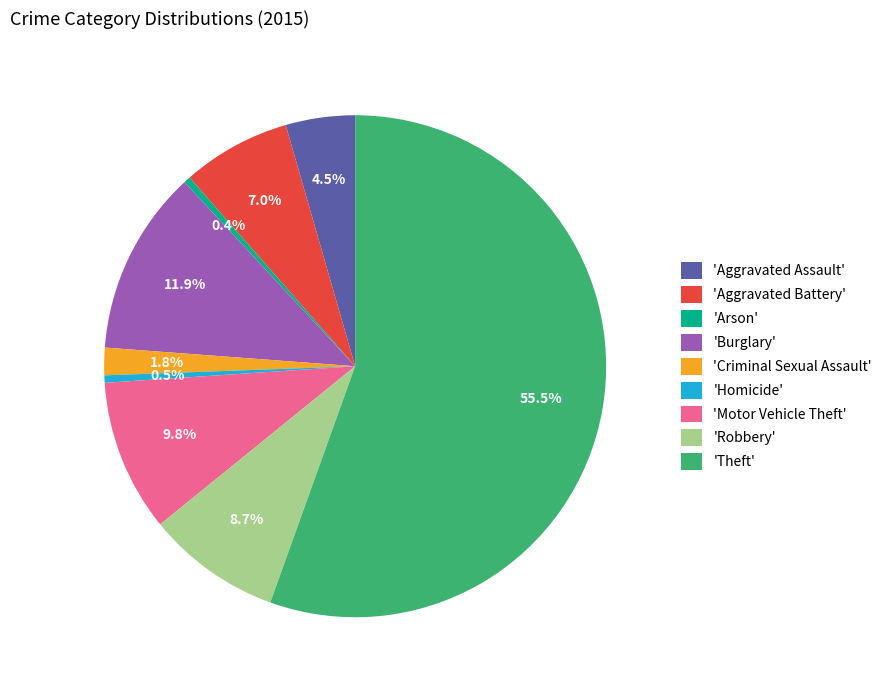

Which slice is the largest?

'Theft'